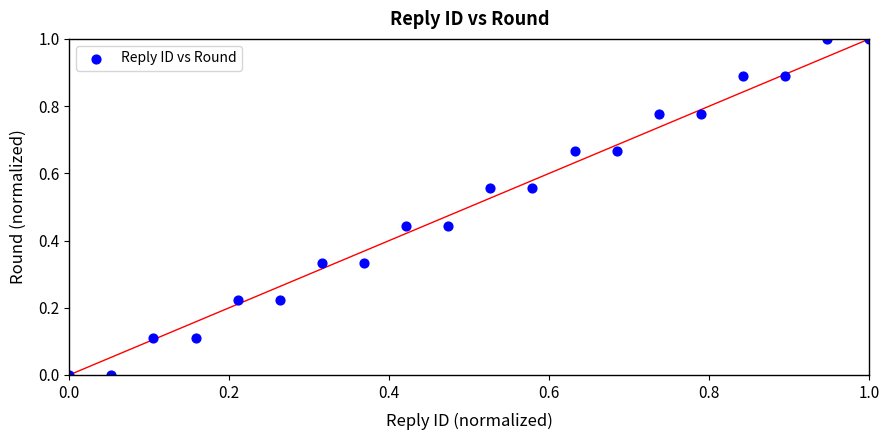

What is the range of Y values (max minus min)?

1.0